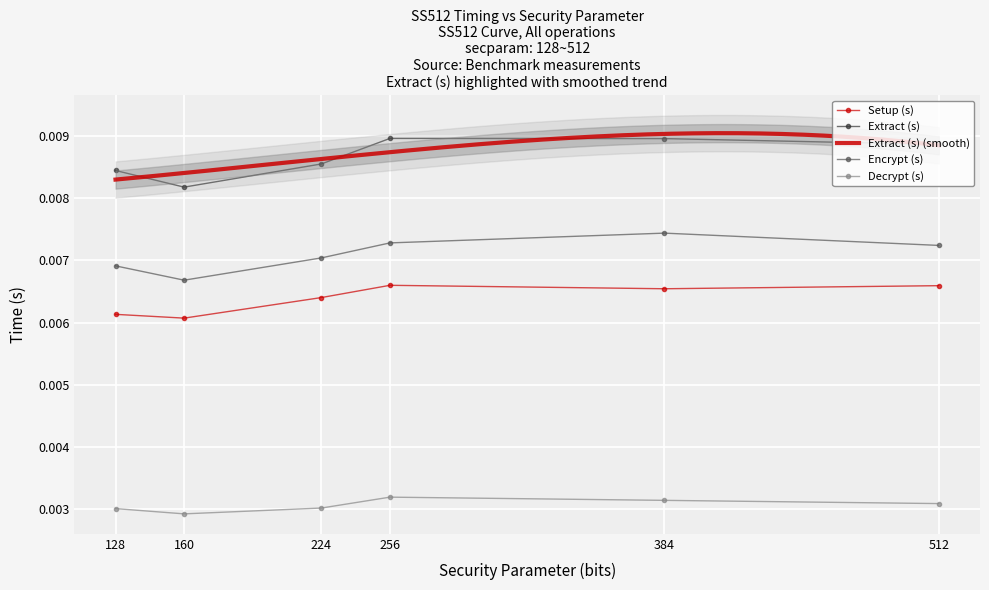

Rank the series at 384 from lowest to highest value.

Decrypt (s), Setup (s), Encrypt (s), Extract (s)